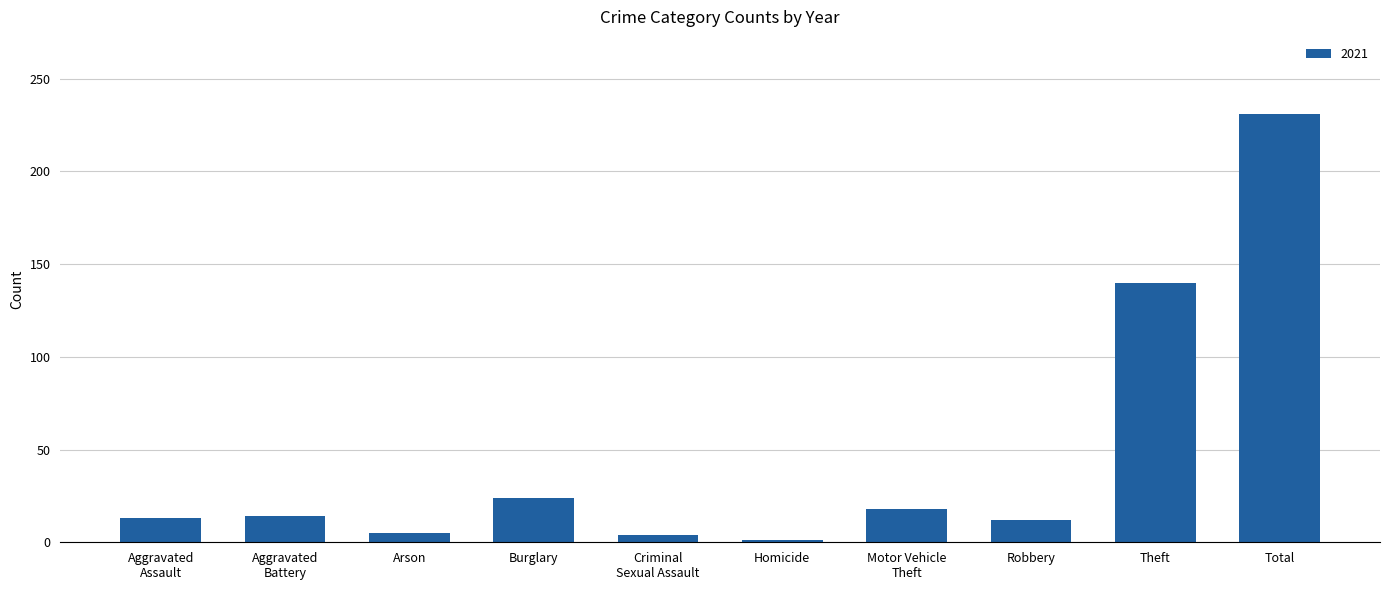

True or false: the data shows 13 at Burglary.

False